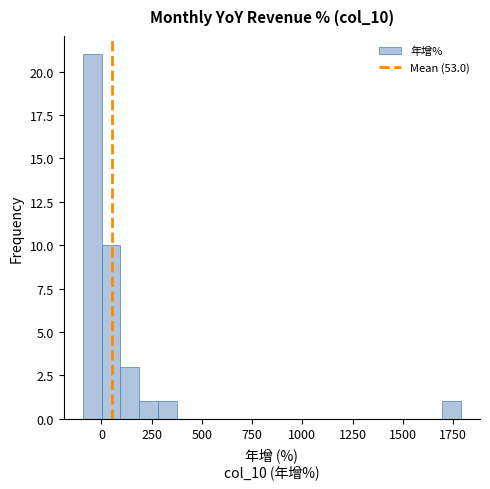

Read against the x-axis, roughly where is the centre of the tallest bar?

-50